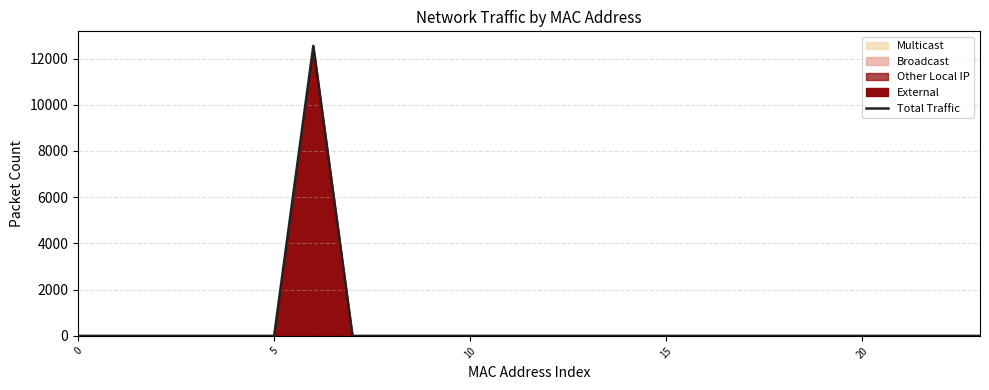

Count the number of categories in the chart.

24